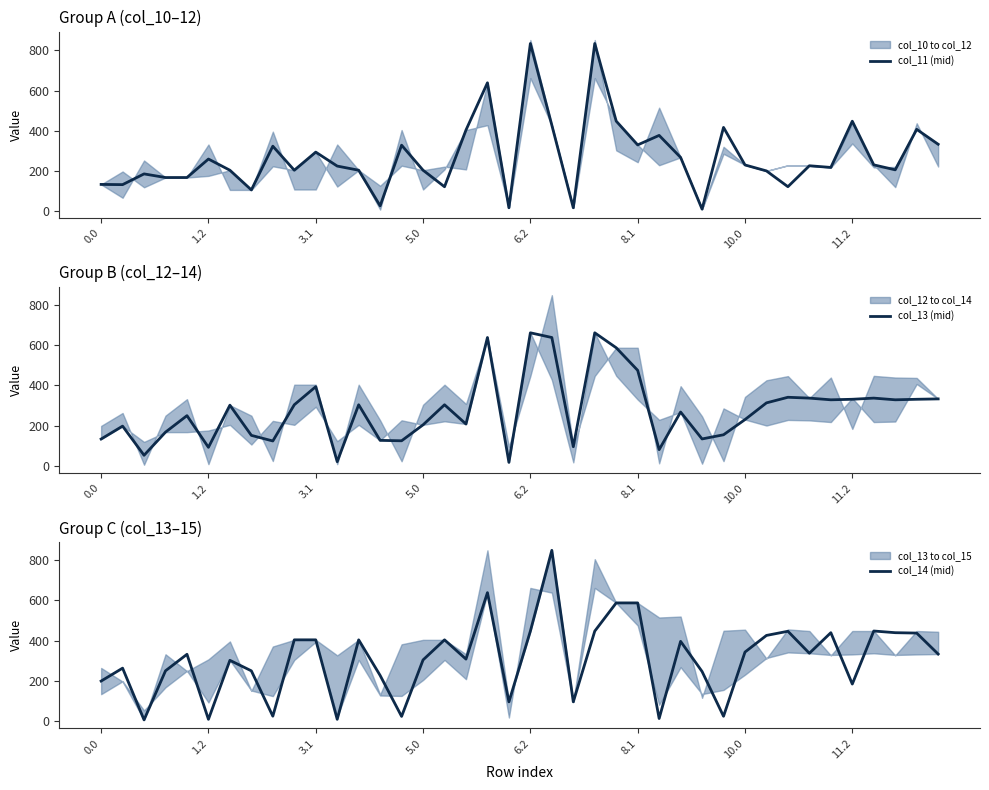

Which series ends up on top after the final intersection of col_11 (mid) and col_13 (mid)?

col_11 (mid)